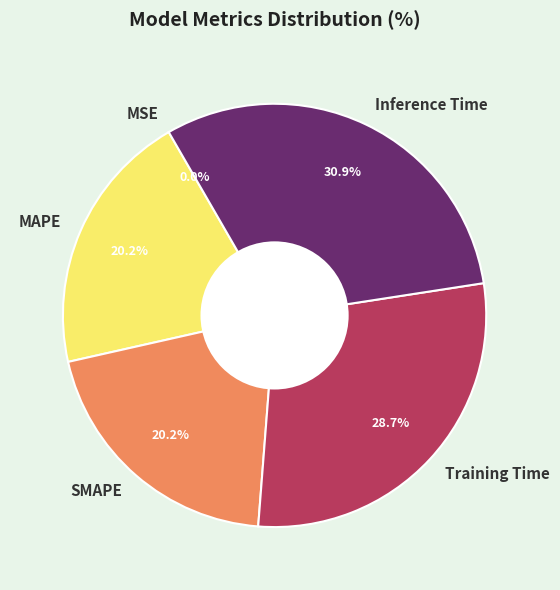

To the nearest percent, what is the difference between the largest and smallest slice percentages?

31%